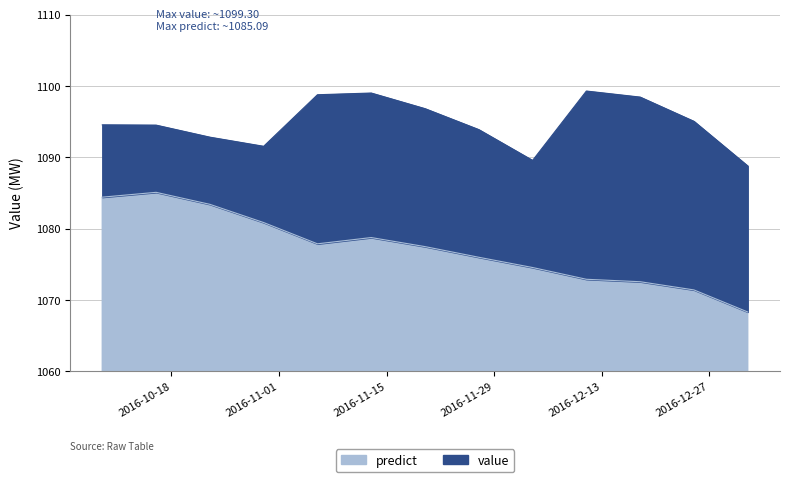

List the series in order of their overall mean, highest first.

value, predict